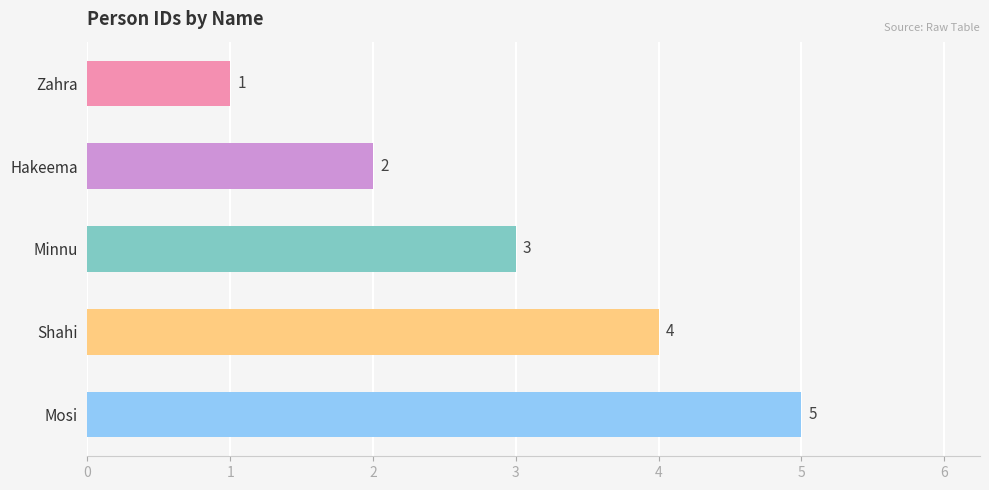

Is it true that the value at Zahra is 1?

True